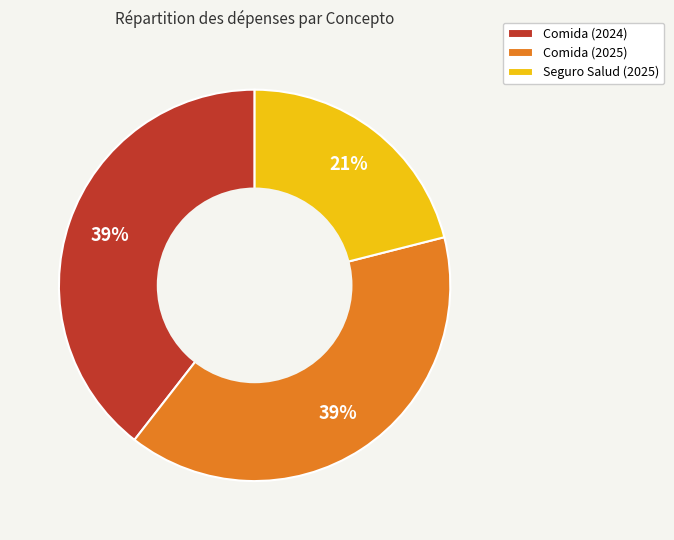

How many segments does this pie chart have?

3